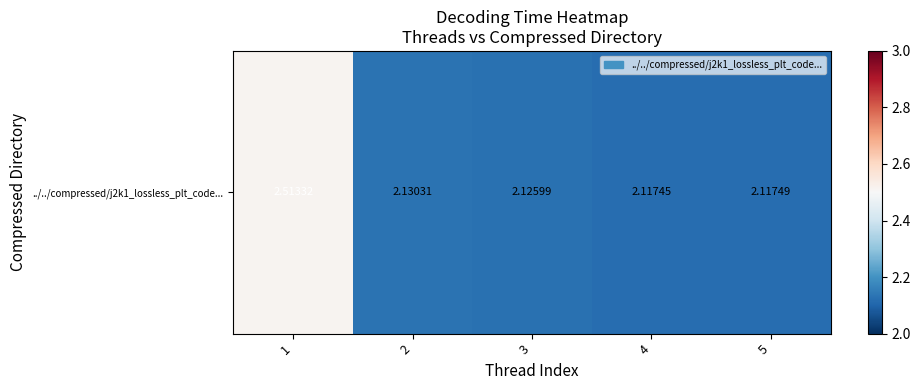

What is the sum of all values?

11.0